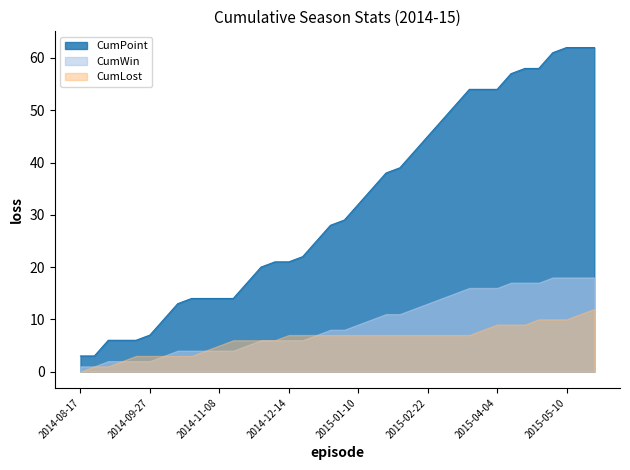

What is the average value of the CumPoint series?

32